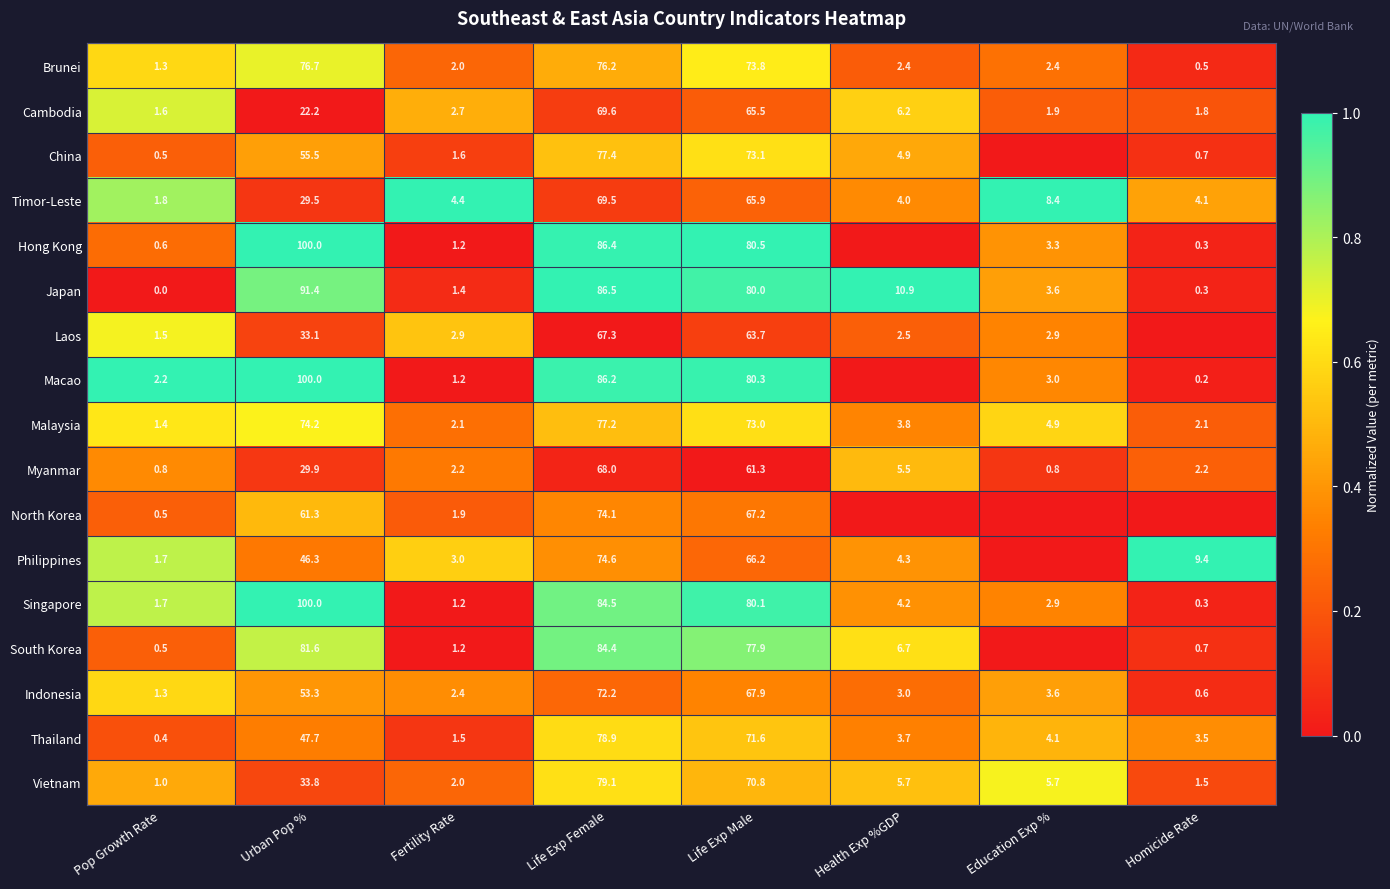

Between Urban Pop % and Life Exp Female, which is larger?

Urban Pop %